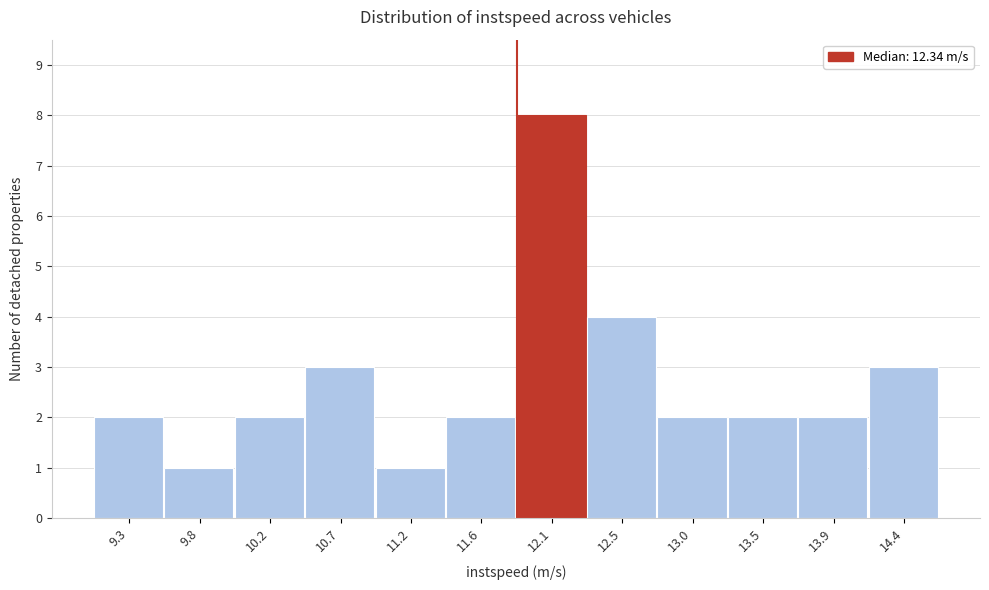

Reading right to left, transcribe all the data shown in this chart.

3	2	2	2	4	8	2	1	3	2	1	2